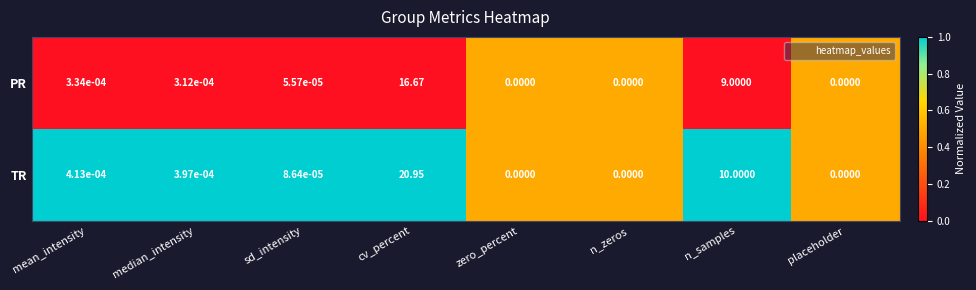

Which category has the highest value across all series?

cv_percent